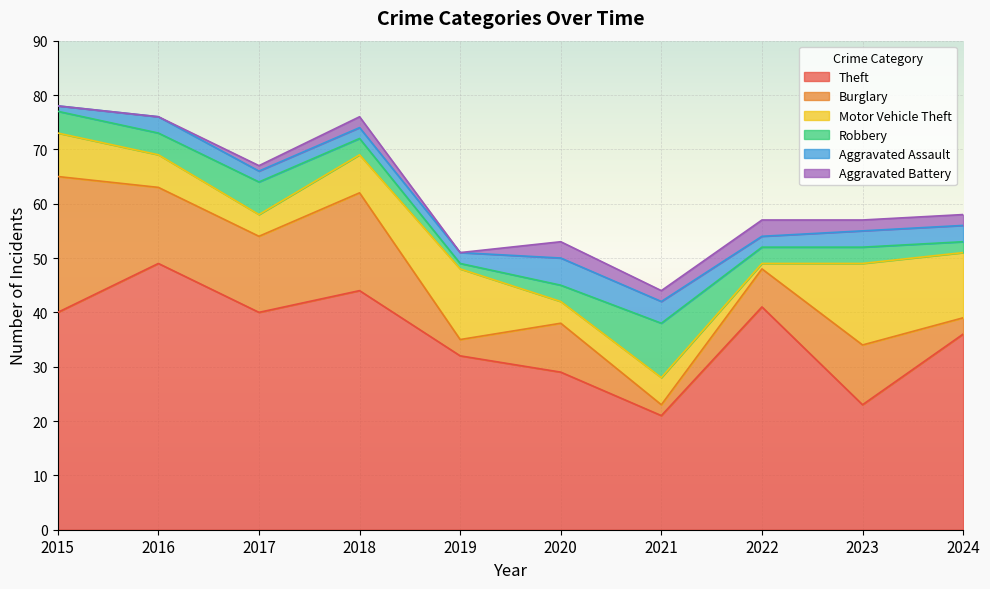

Which series changed the most between 2015 and 2023?

Theft